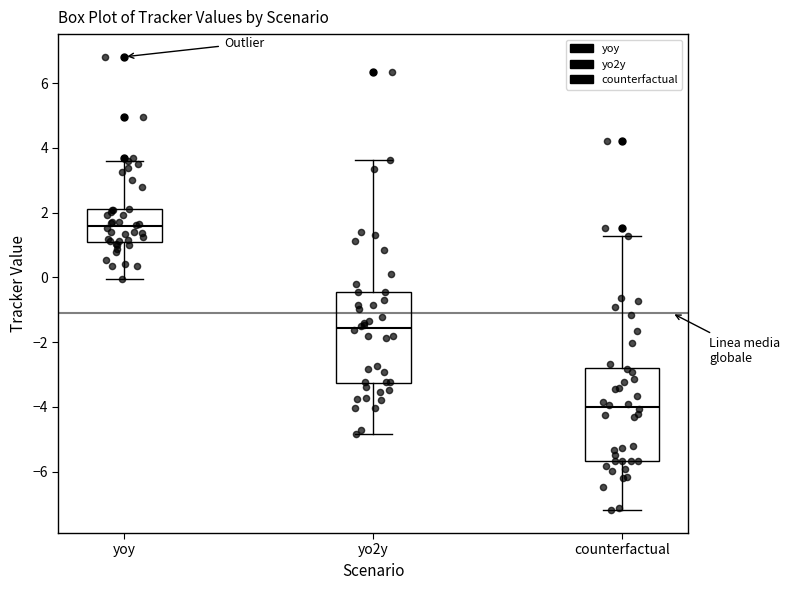

Which box has the highest median line?

yoy